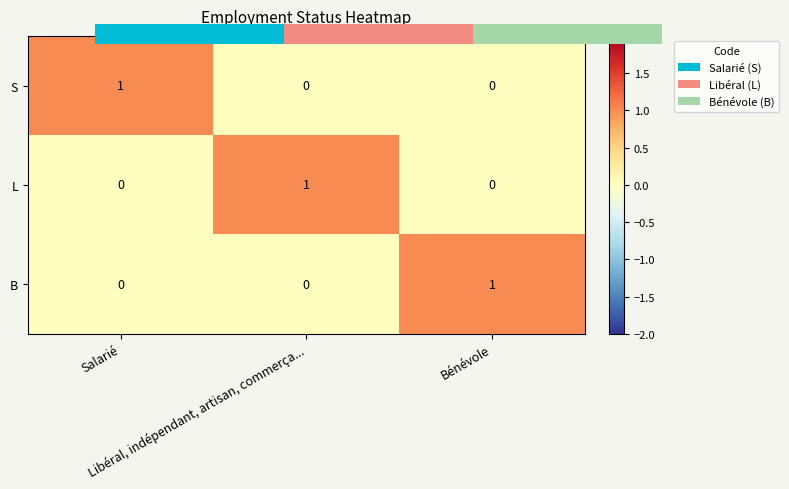

How many B values are between 0 and 1?

3